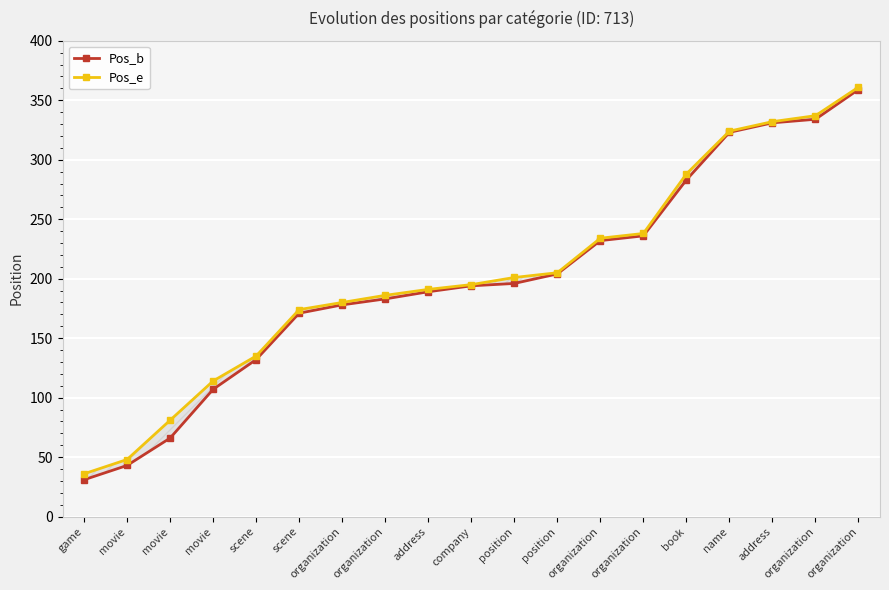

True or false: Pos_e and Pos_b intersect in this chart.

False